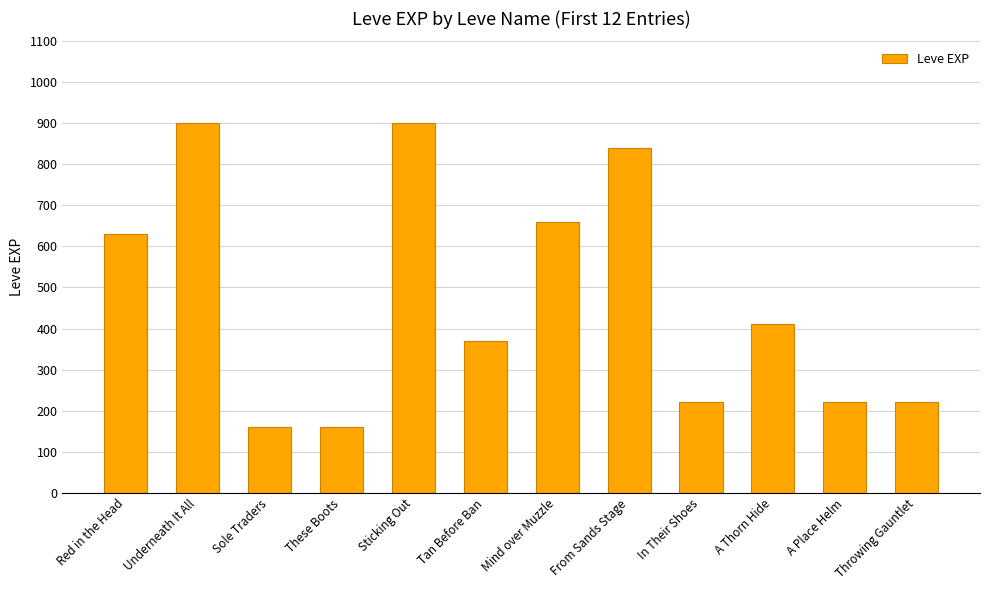

What is the change in value from Red in the Head to Throwing Gauntlet?

-410